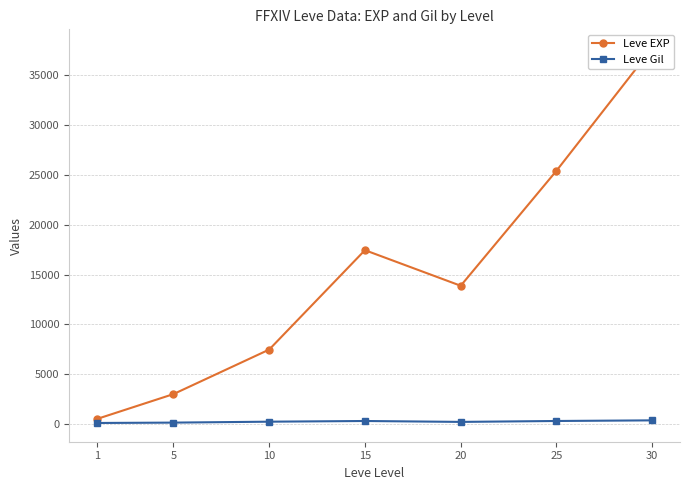

Rank the series by their maximum value, from highest to lowest.

Leve EXP, Leve Gil